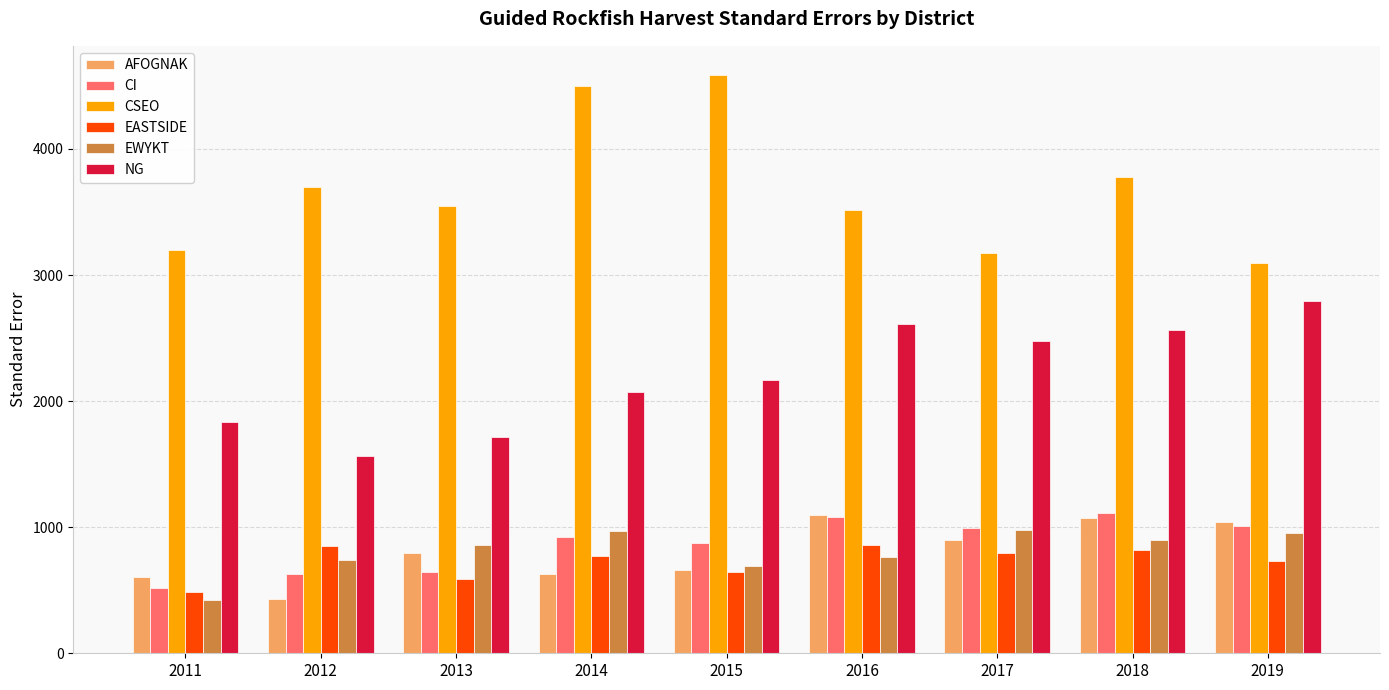

Where does the CI series first go above 925?

2014